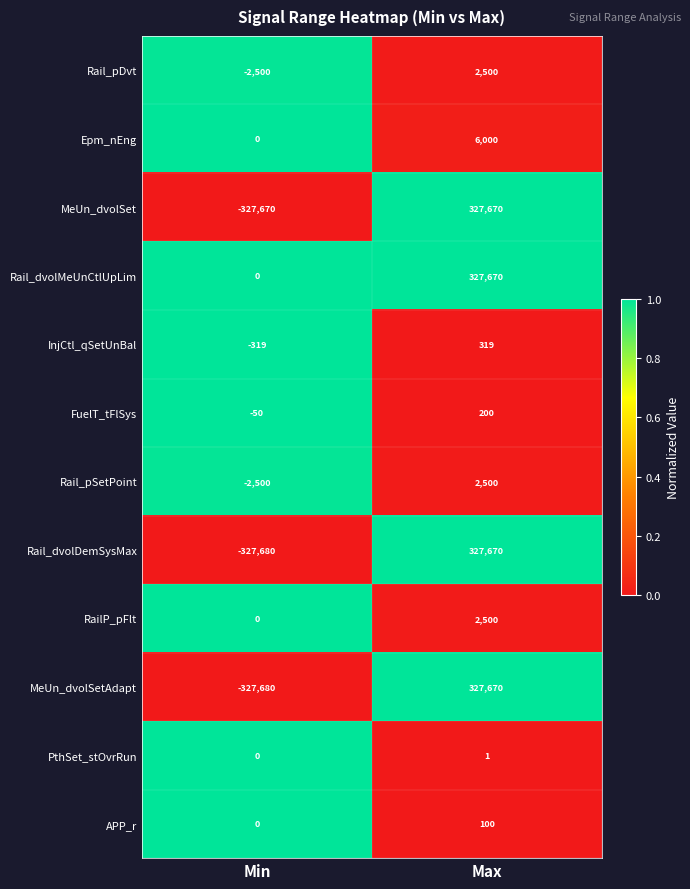

List the labels in order of Epm_nEng value, largest first.

Max, Min